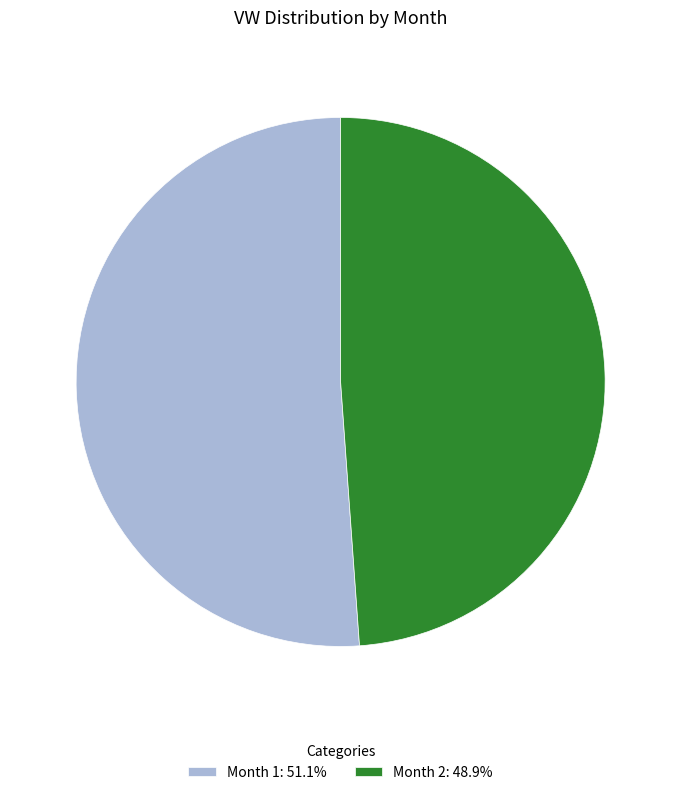

Do Month 2: 48.9% and Month 1: 51.1% together represent more than half of the pie?

Yes